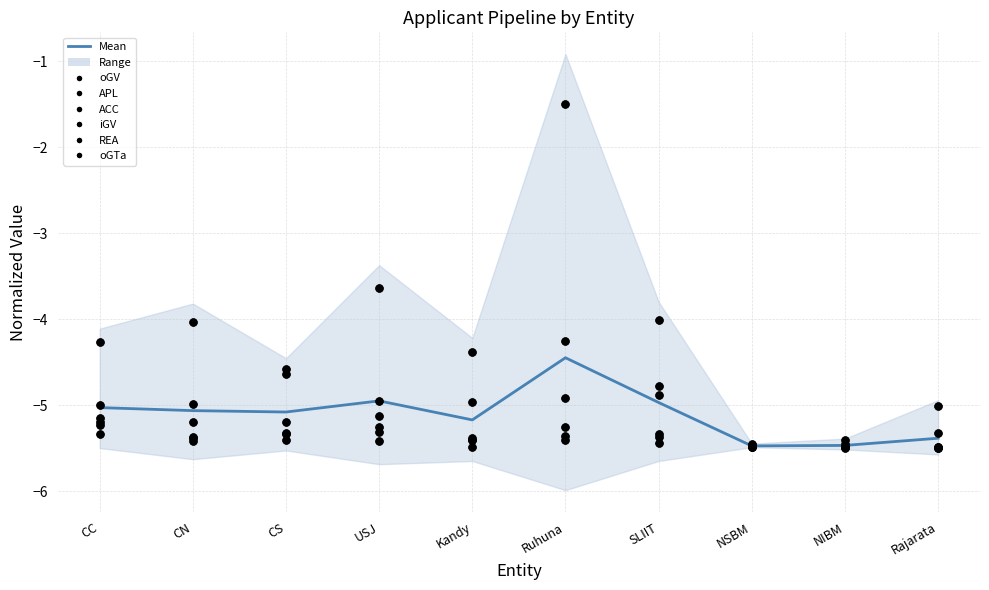

Which series reaches the maximum Y coordinate?

oGV